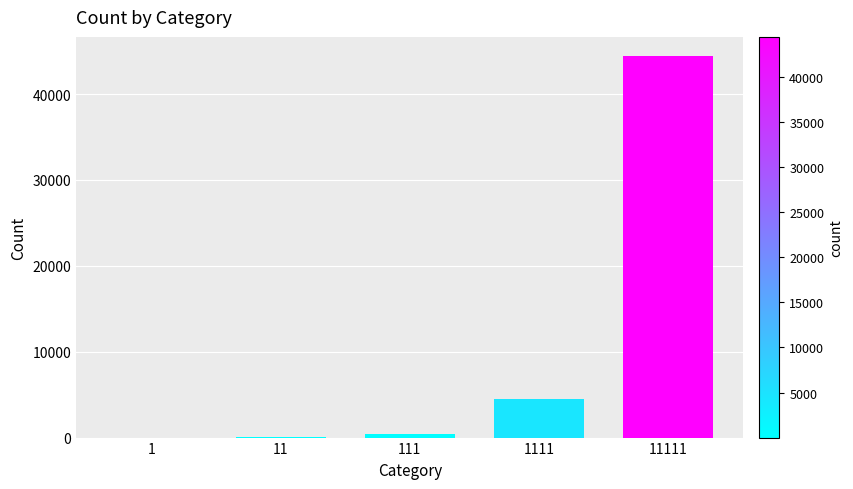

What is the average value?

9876